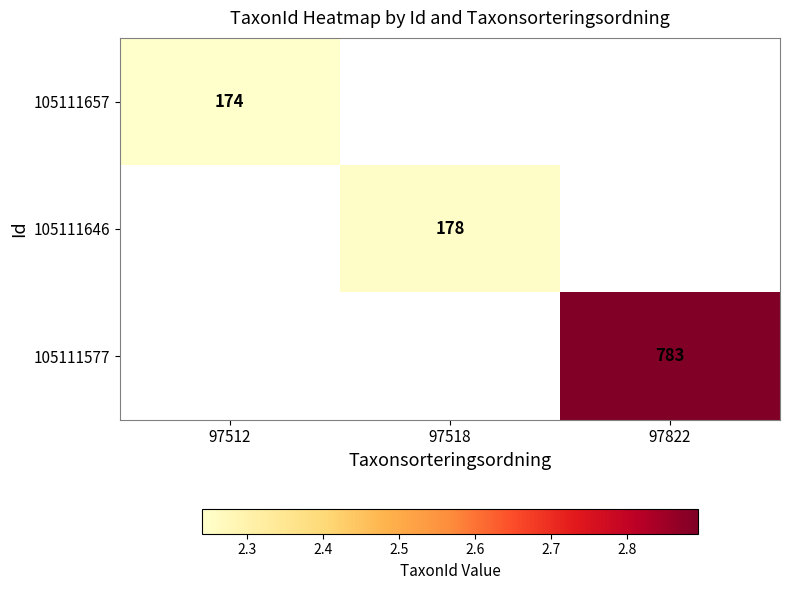

Where does the 105111646 series first go above 2?

97518